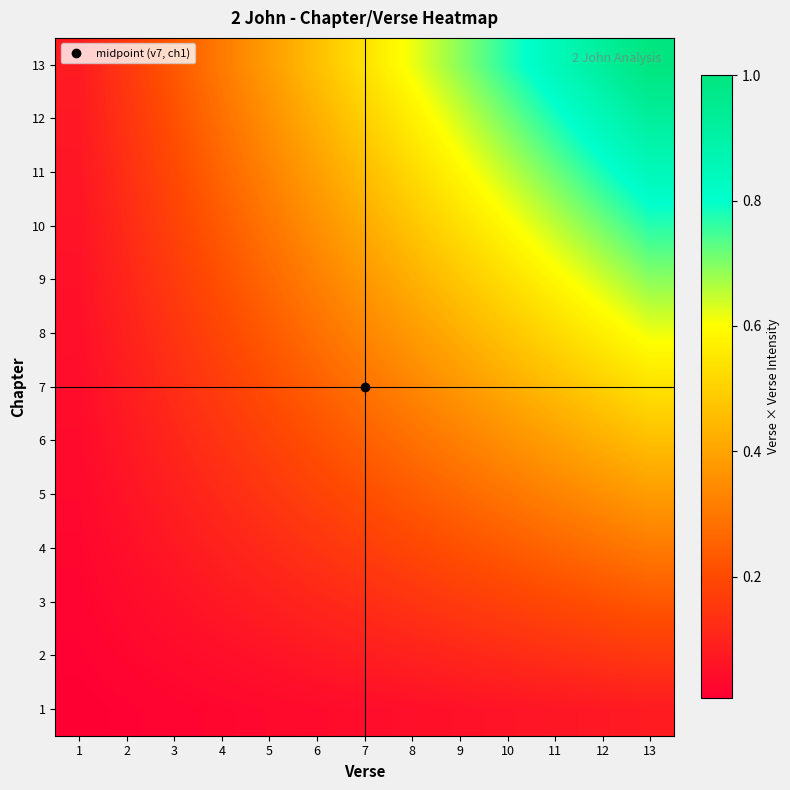

Rank the series at 6 from lowest to highest value.

1, 2, 3, 4, 5, 6, 7, 8, 9, 10, 11, 12, 13